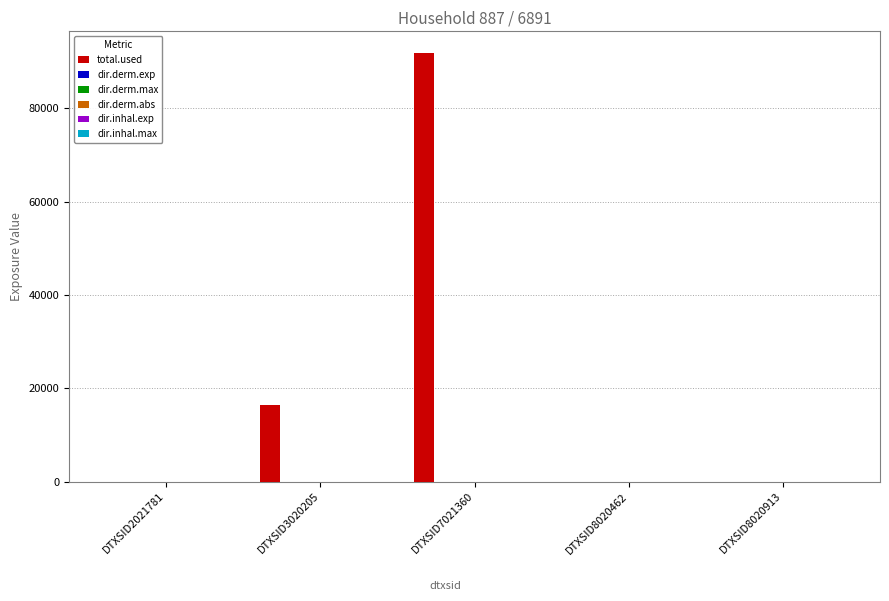

At which category is the sum across all series the highest?

DTXSID7021360